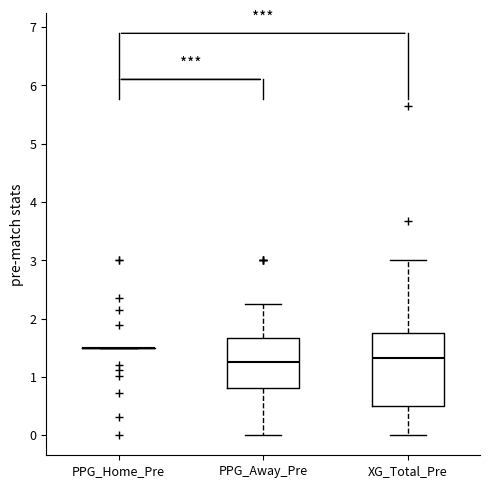

Reading left to right, read every box against the y-axis: the position of its median line, the range the box covers, and the ends of its whiskers. The values are not printed on the chart, so give them approximately, as read against the axis.

PPG_Home_Pre: box collapsed to a line at 1.5, whiskers 1.5 to 1.5
PPG_Away_Pre: median 1.3, box 0.8 to 1.7, whiskers 0.0 to 2.3
XG_Total_Pre: median 1.3, box 0.5 to 1.8, whiskers 0.0 to 3.0